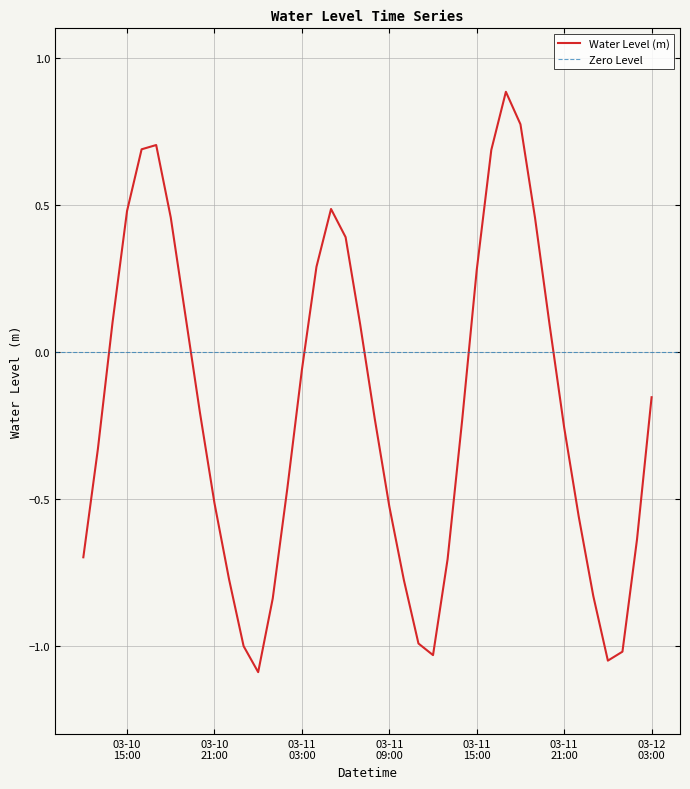

True or false: the data shows -1.2 at 2025-03-11 23:00:00.

False